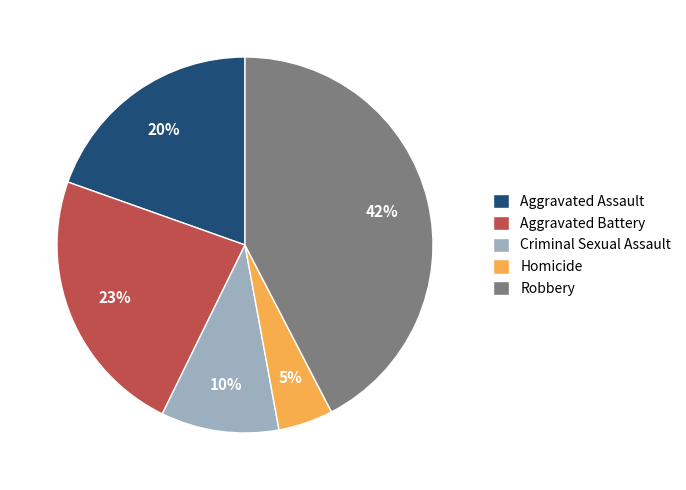

Is the sum of Criminal Sexual Assault and Homicide greater than half?

No